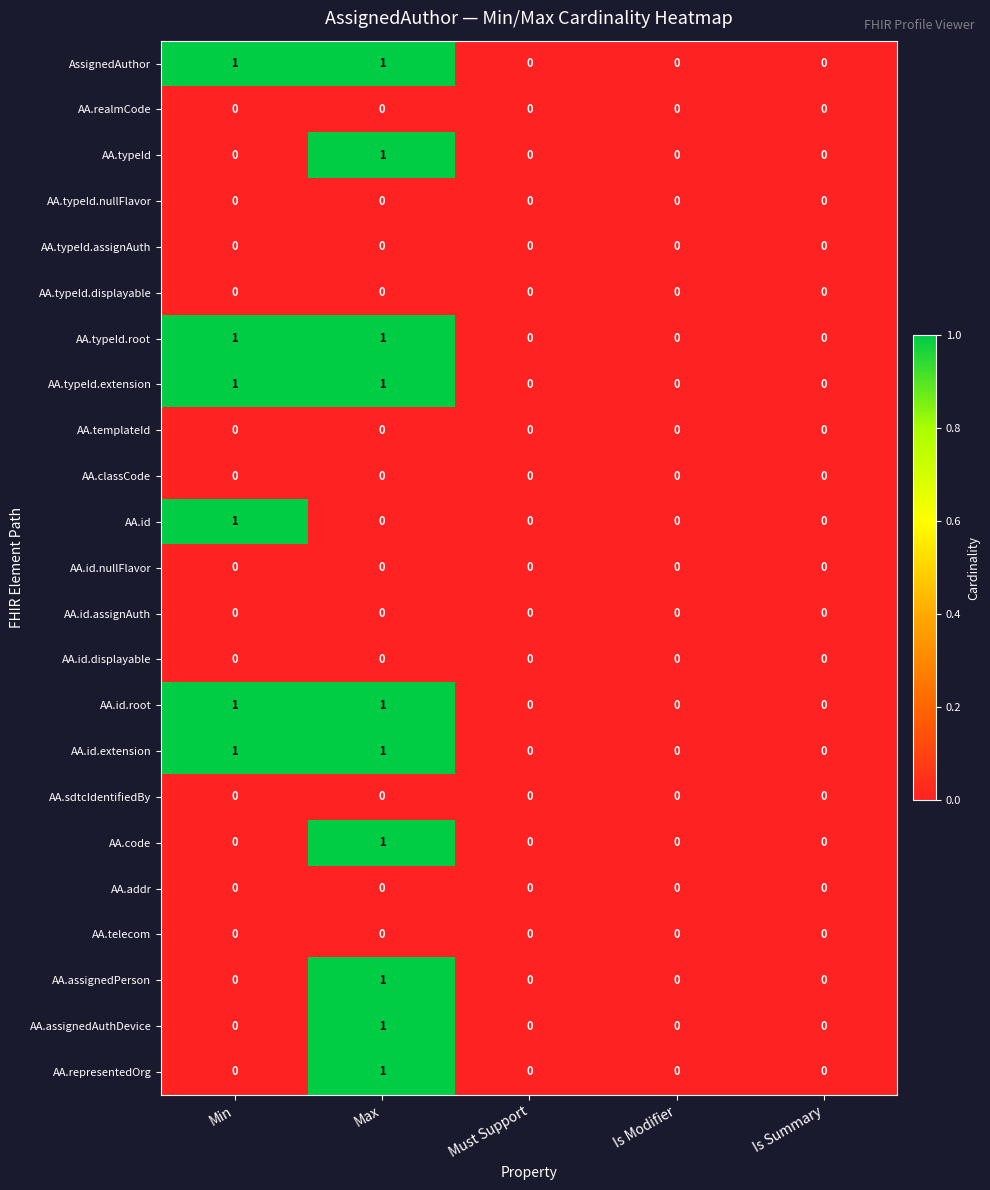

Is it true that AA.typeId.assignAuth equals 0 at Is Summary?

True